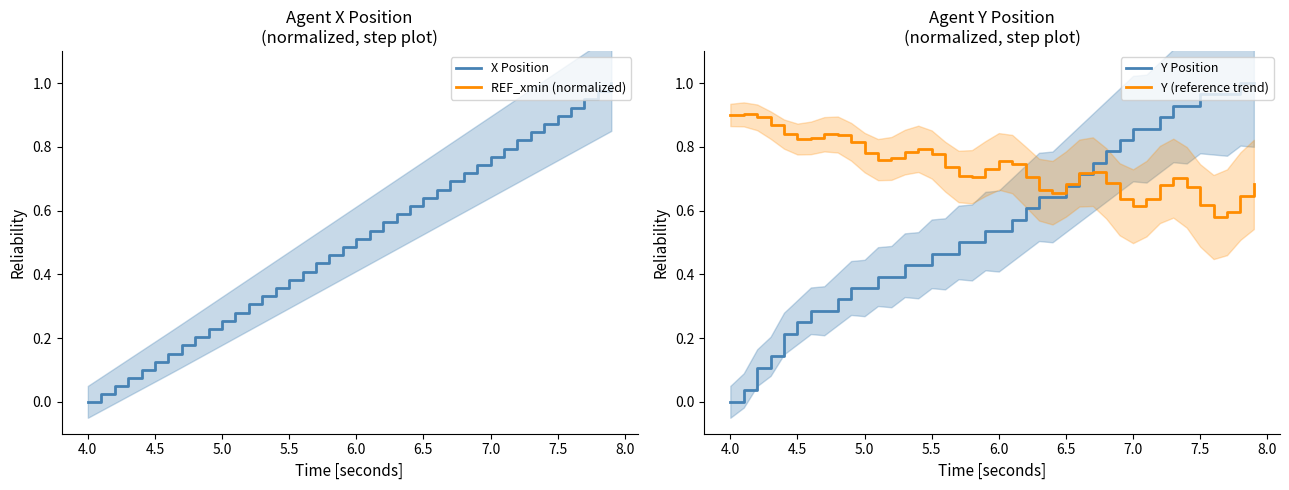

What is the difference between the maximum and minimum values in the X Position series?

1.0